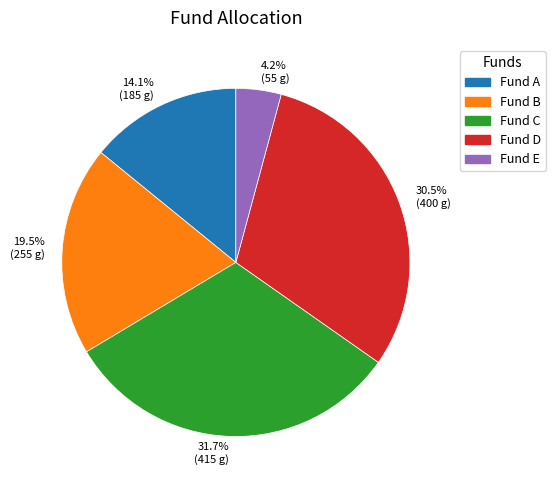

What is the smallest slice in the pie chart?

4.2% (55 g)